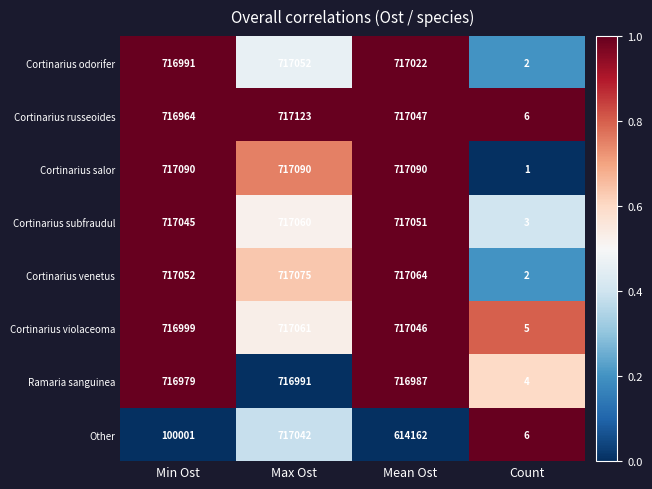

What is the approximate value of Cortinarius subfraudul at Min Ost?

717045